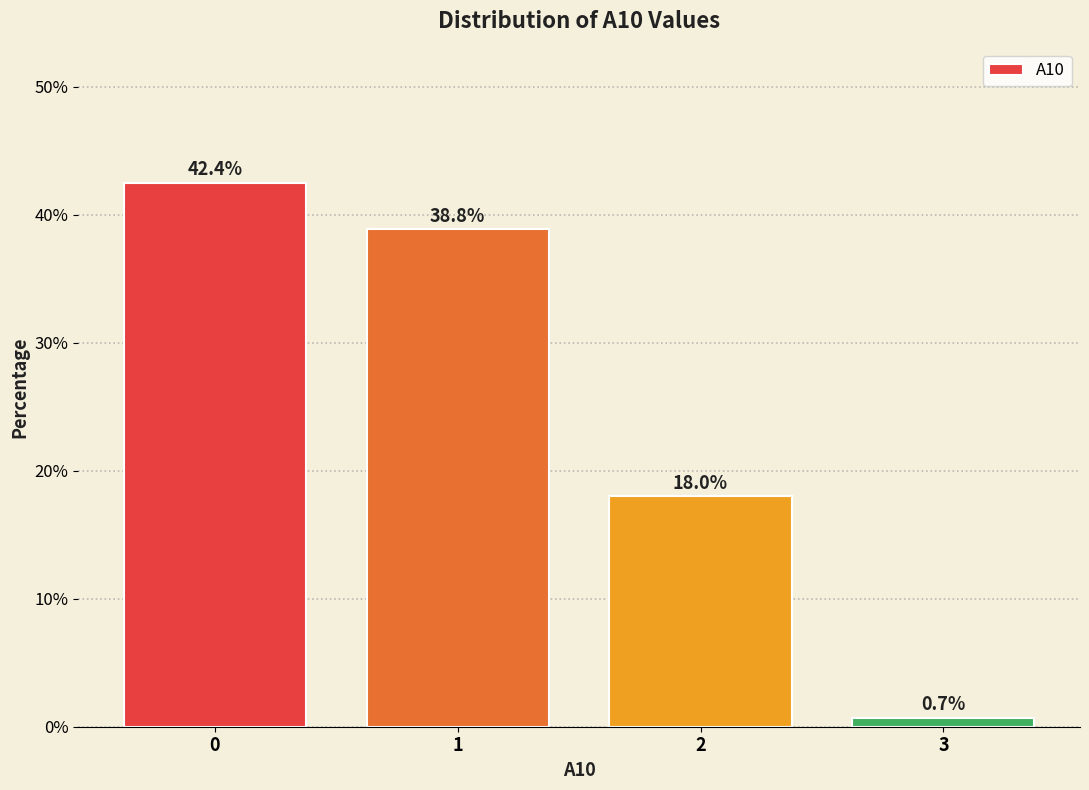

Reading right to left, what are all the values shown in this chart?

3=0.7	2=18.0	1=38.8	0=42.4